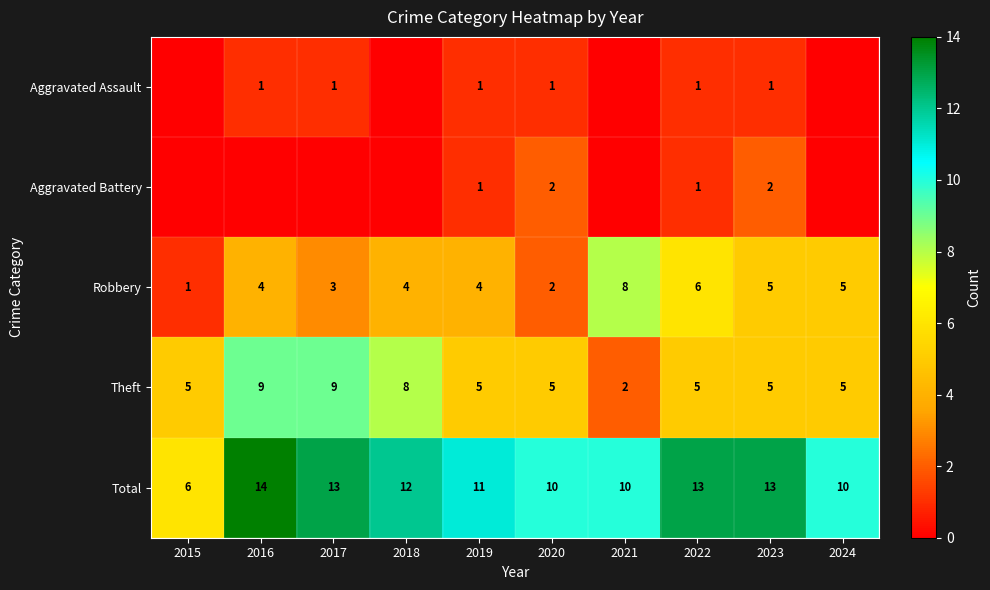

At how many categories does at least one series exceed 3?

10